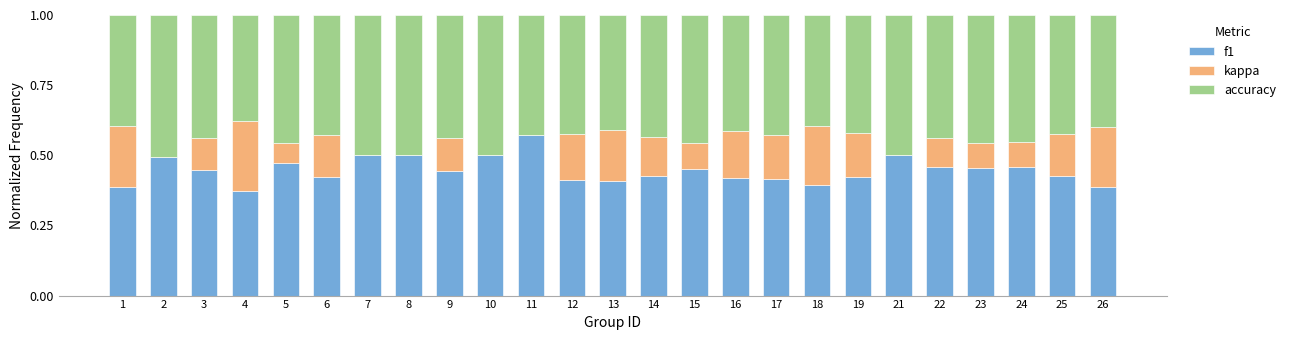

How many series are shown in this chart?

3